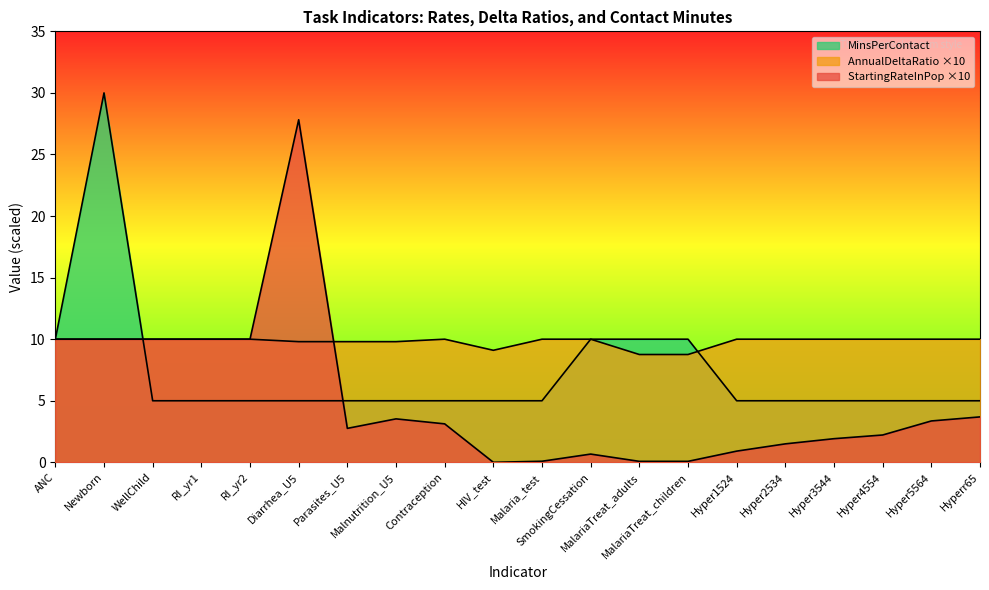

Reading right to left, extract all data points from this chart.

StartingRateInPop: 3.7	3.4	2.2	1.9	1.5	0.9	0.1	0.1	0.7	0.1	0.0	3.1	3.5	2.8	27.8	10.0	10.0	10.0	10.0	10.0
AnnualDeltaRatio: 10.0	10.0	10.0	10.0	10.0	10.0	8.8	8.8	10.0	10.0	9.1	10.0	9.8	9.8	9.8	10.0	10.0	10.0	10.0	10.0
MinsPerContact: 5.0	5.0	5.0	5.0	5.0	5.0	10.0	10.0	10.0	5.0	5.0	5.0	5.0	5.0	5.0	5.0	5.0	5.0	30.0	10.0